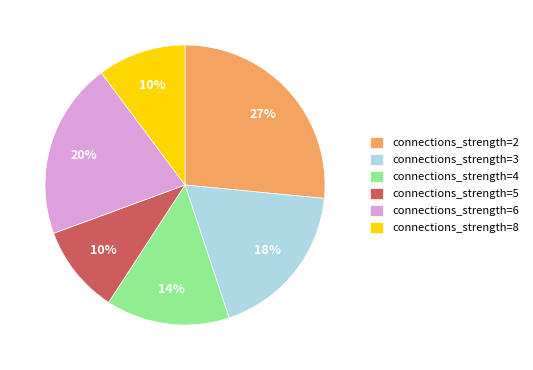

To the nearest percent, what is the average slice percentage?

17%